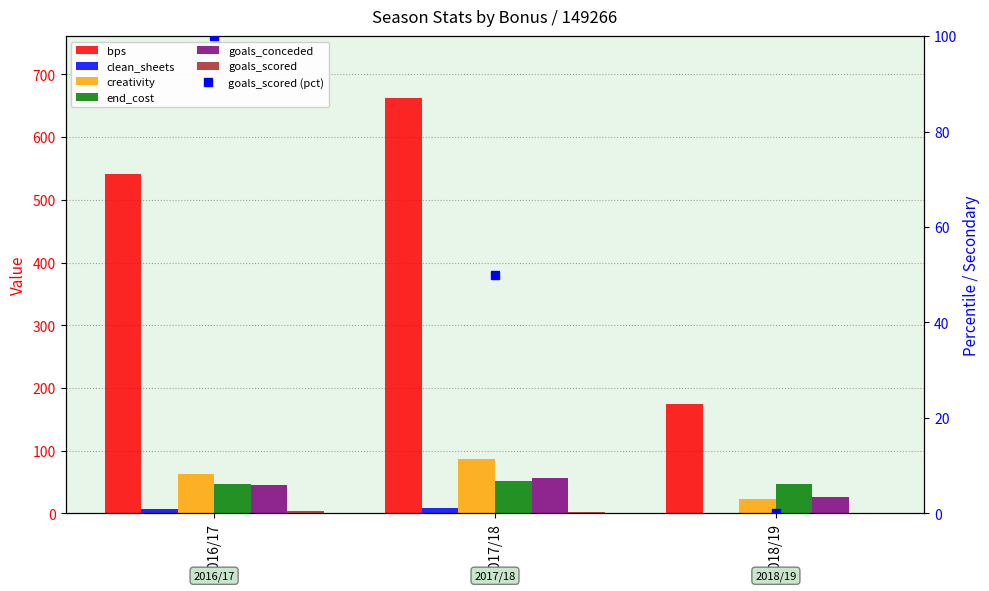

How many bars are there in each group?

6